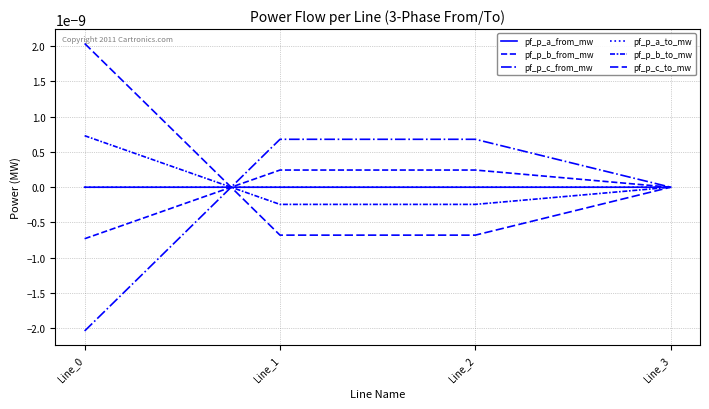

Does the chart have visible grid lines?

Yes